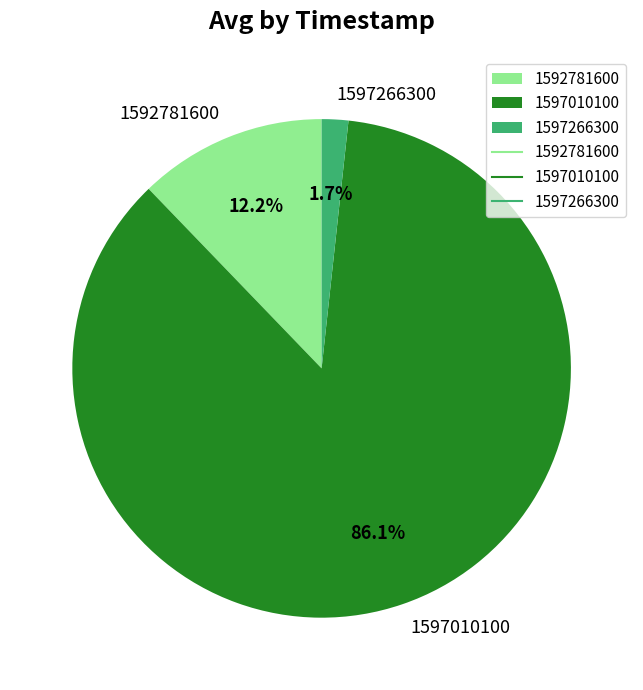

How many segments does this pie chart have?

3